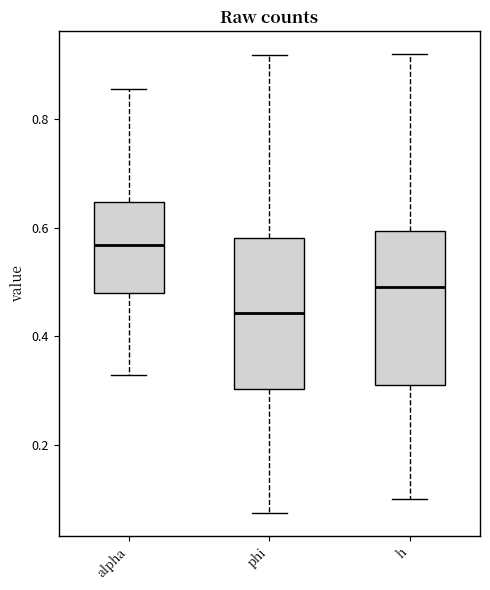

Reading left to right, transcribe this box plot: for each box, give where its median line is, the range the box spans, and where its two whiskers end, as read against the y-axis. The values are not printed on the chart, so give them approximately, as read against the axis.

alpha: median 0.56, box 0.48 to 0.64, whiskers 0.32 to 0.86
phi: median 0.44, box 0.30 to 0.58, whiskers 0.08 to 0.92
h: median 0.50, box 0.32 to 0.60, whiskers 0.10 to 0.92